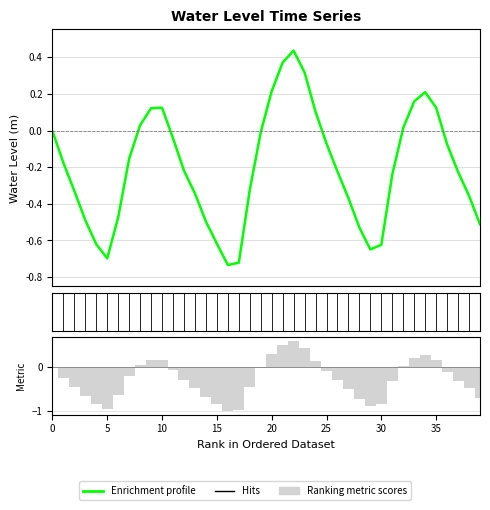

What is the difference between the maximum and minimum values?

1.2